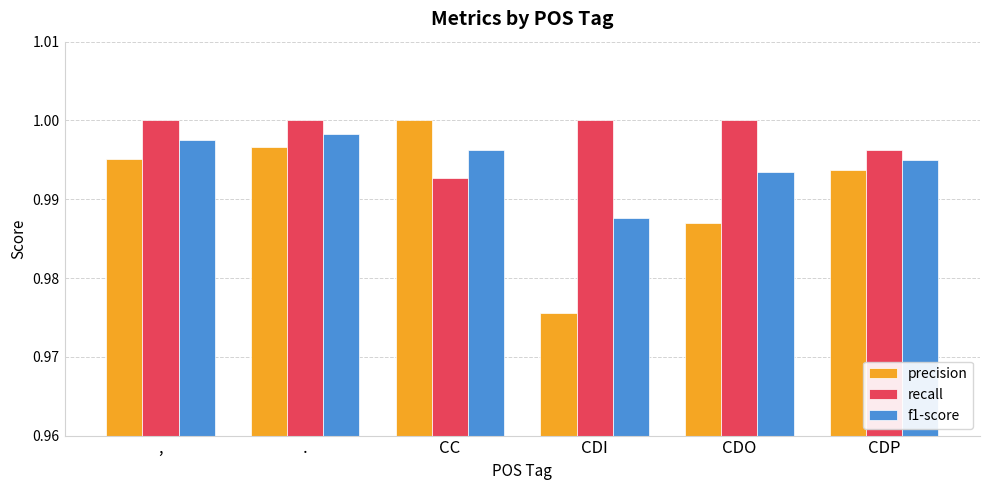

At which label does f1-score reach its peak?

.